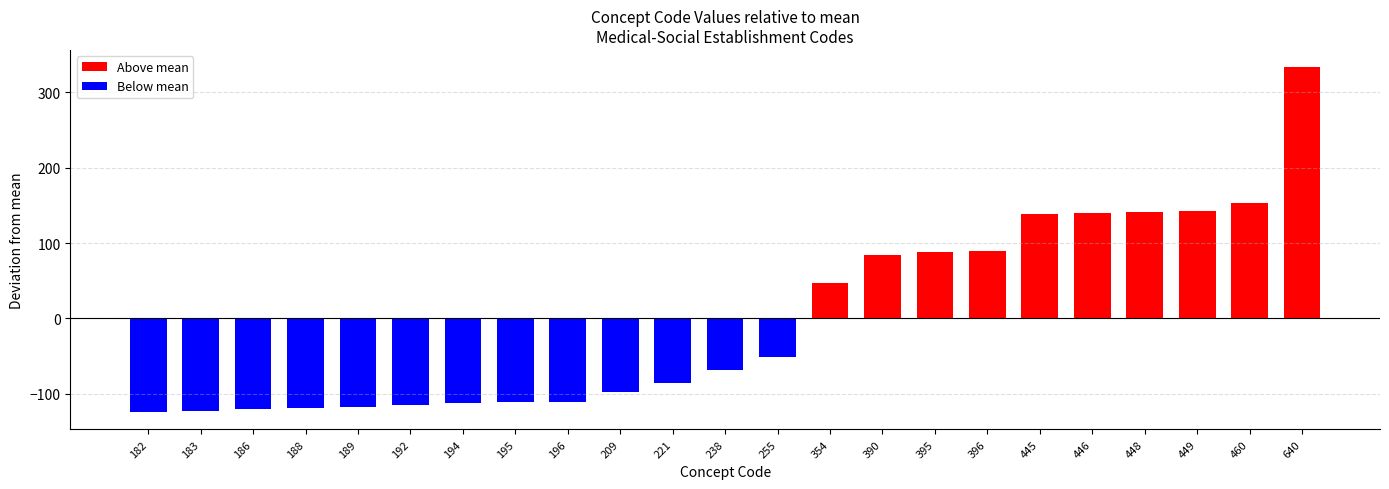

How many categories are shown in the chart?

23